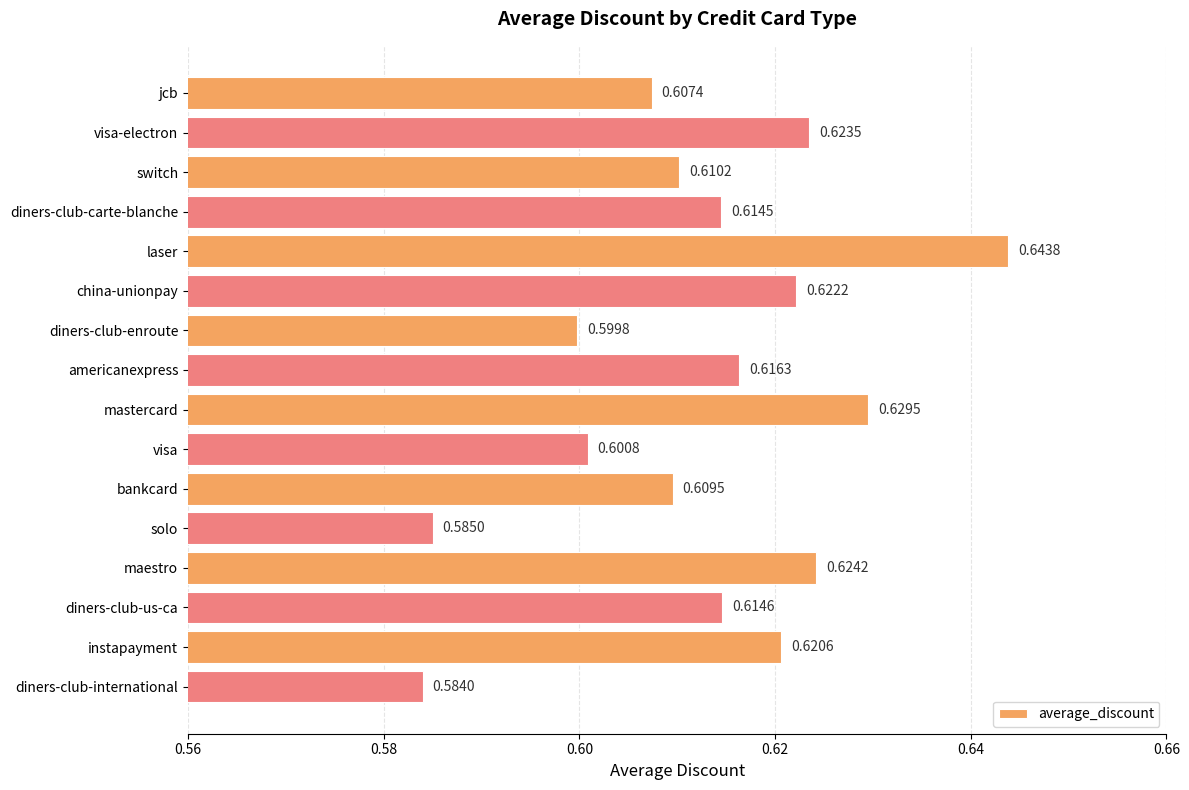

What is the label of the 1st bar from the bottom?

diners-club-international